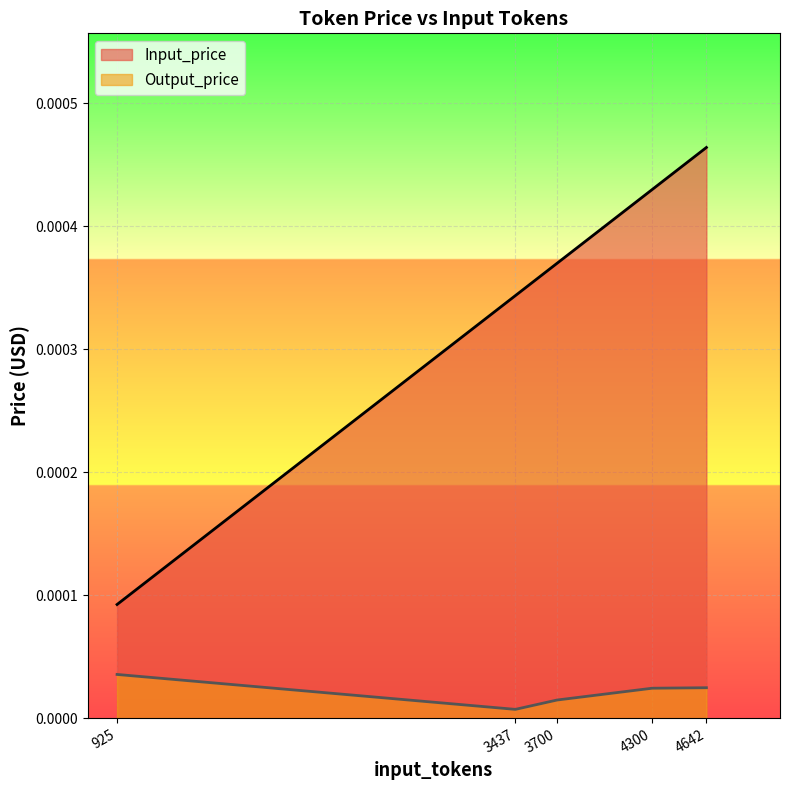

Is it true that Output_price equals 0.0 at 3700?

True